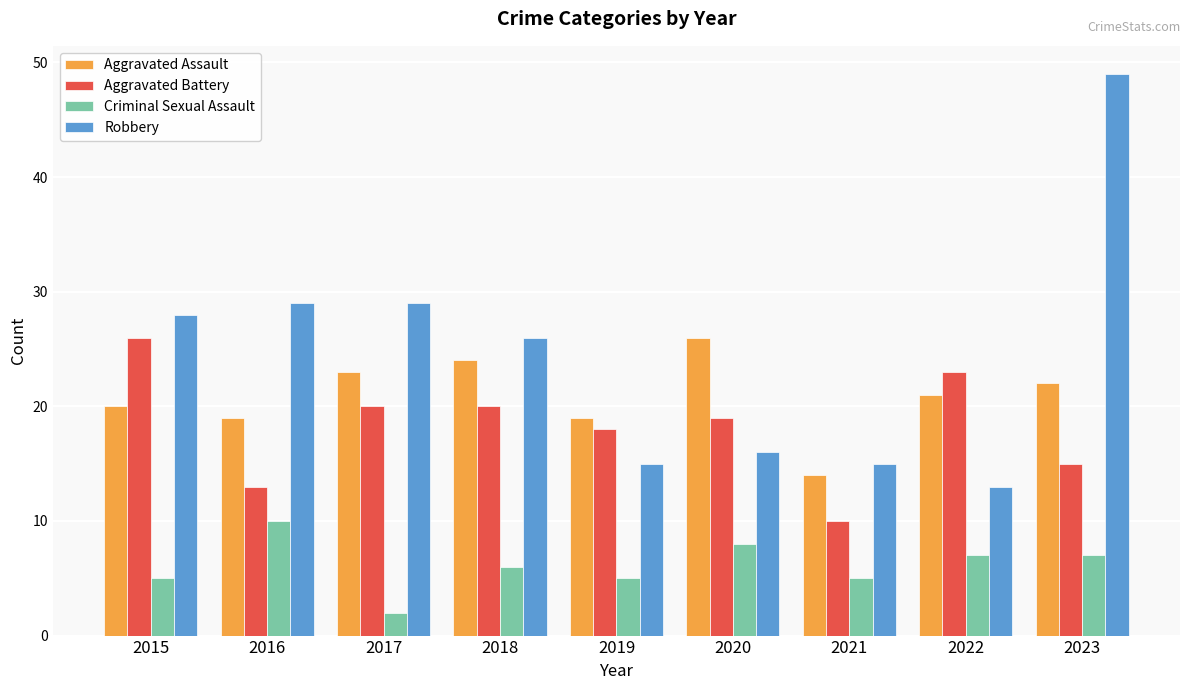

The Criminal Sexual Assault series shows 2 at 2018. True or false?

False